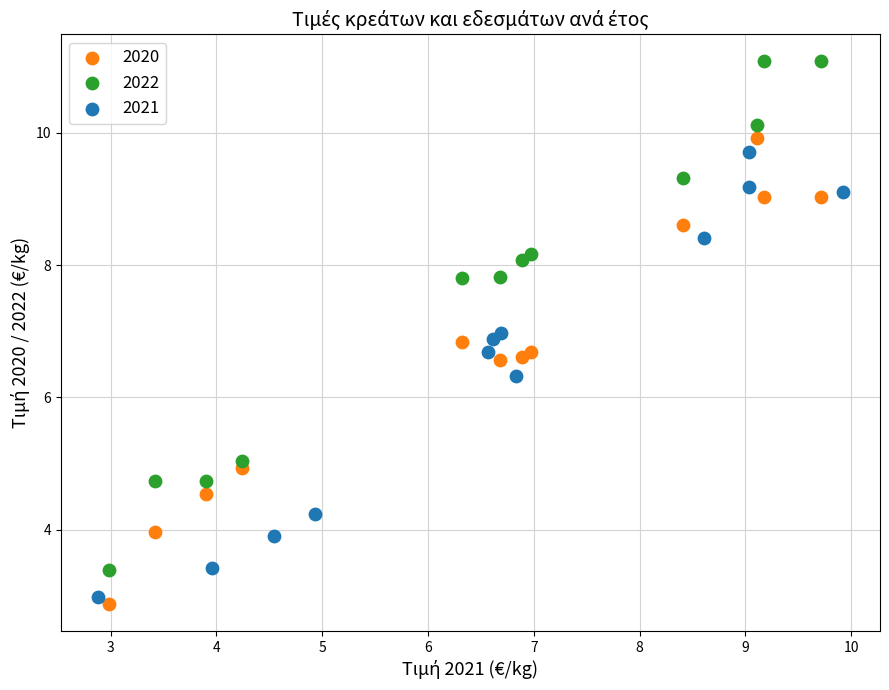

Which series has the largest Y range (max minus min)?

2022